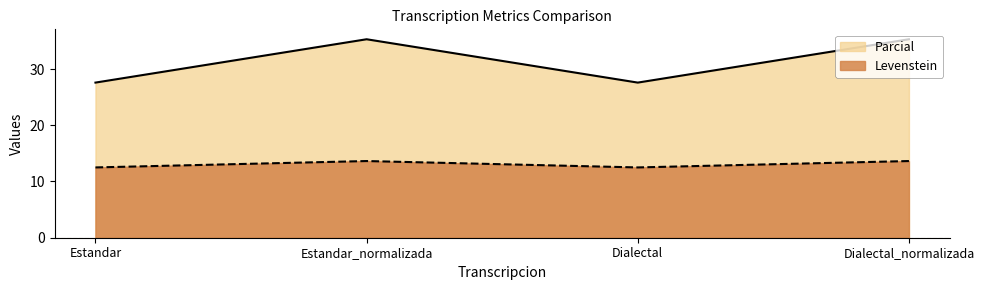

What position from the right is Estandar?

4